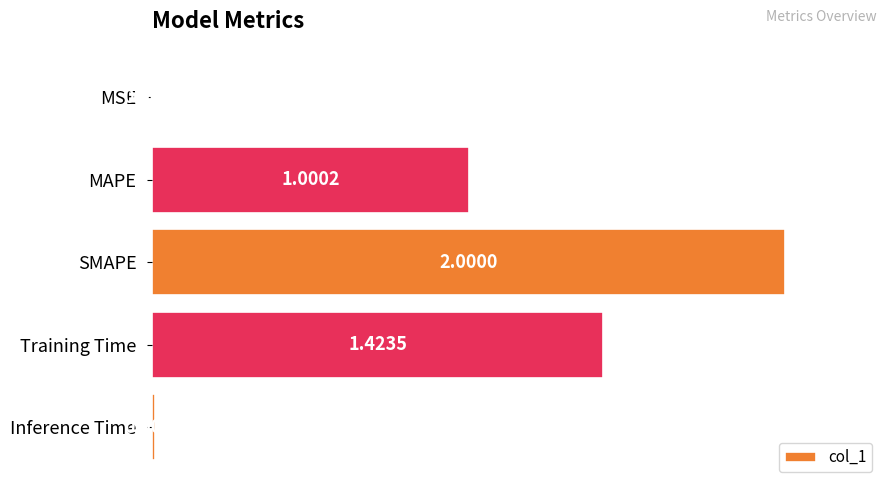

What is the maximum value shown in the chart?

2.0